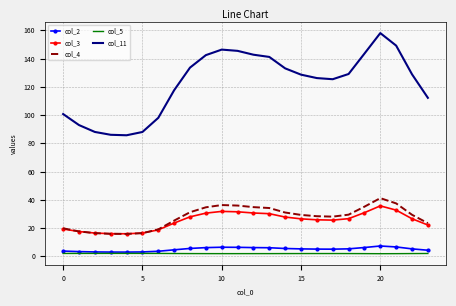

What are all the series names shown in the legend?

col_2, col_3, col_4, col_5, col_11